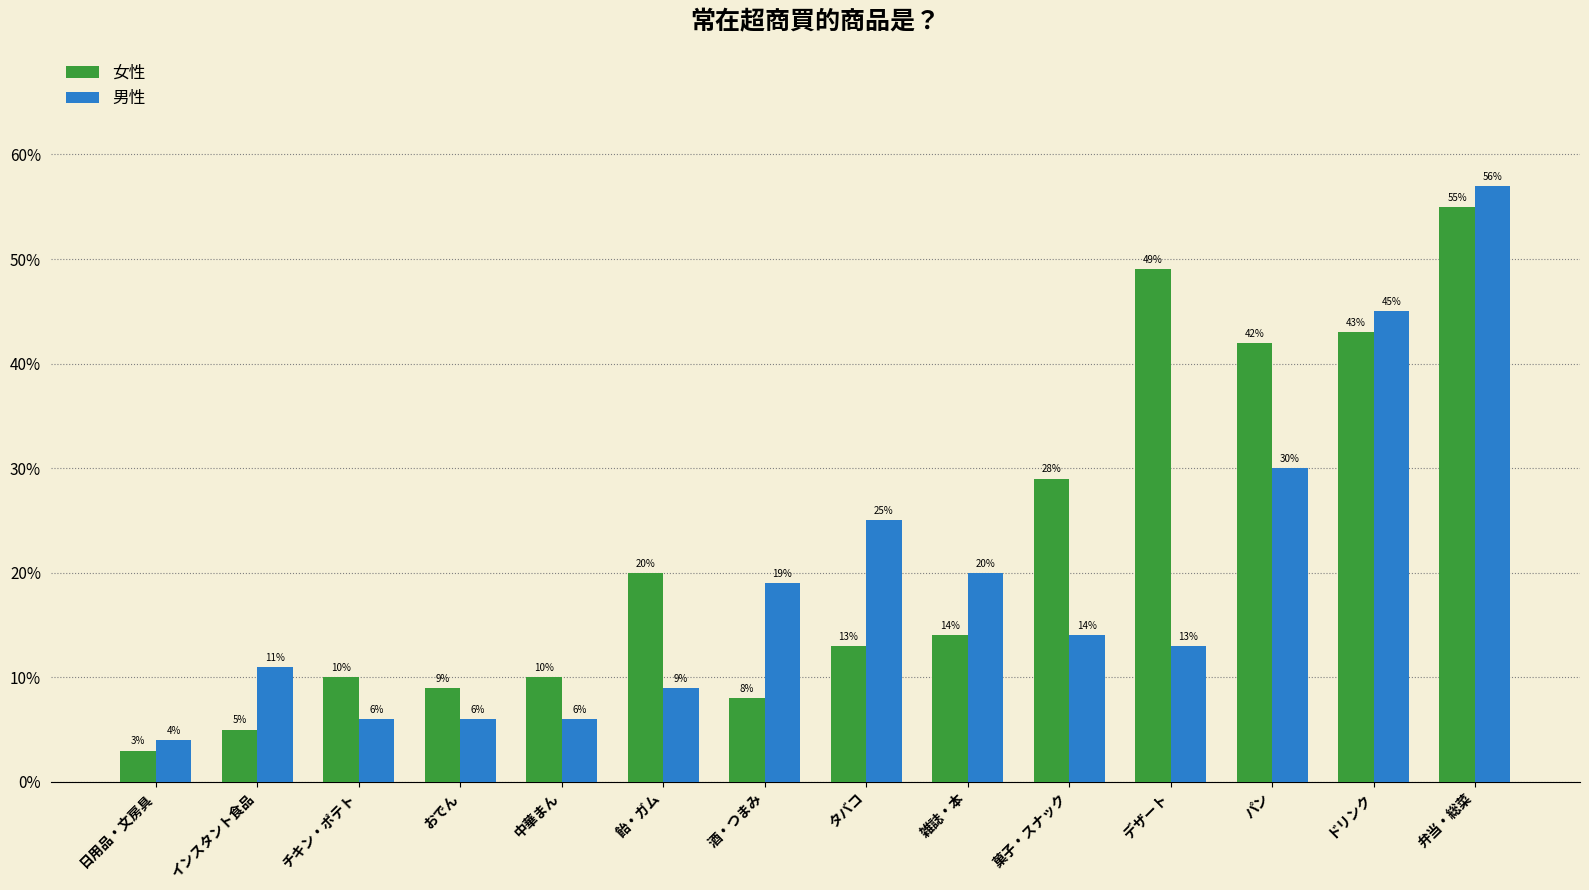

What are all the series names shown in the legend?

女性, 男性